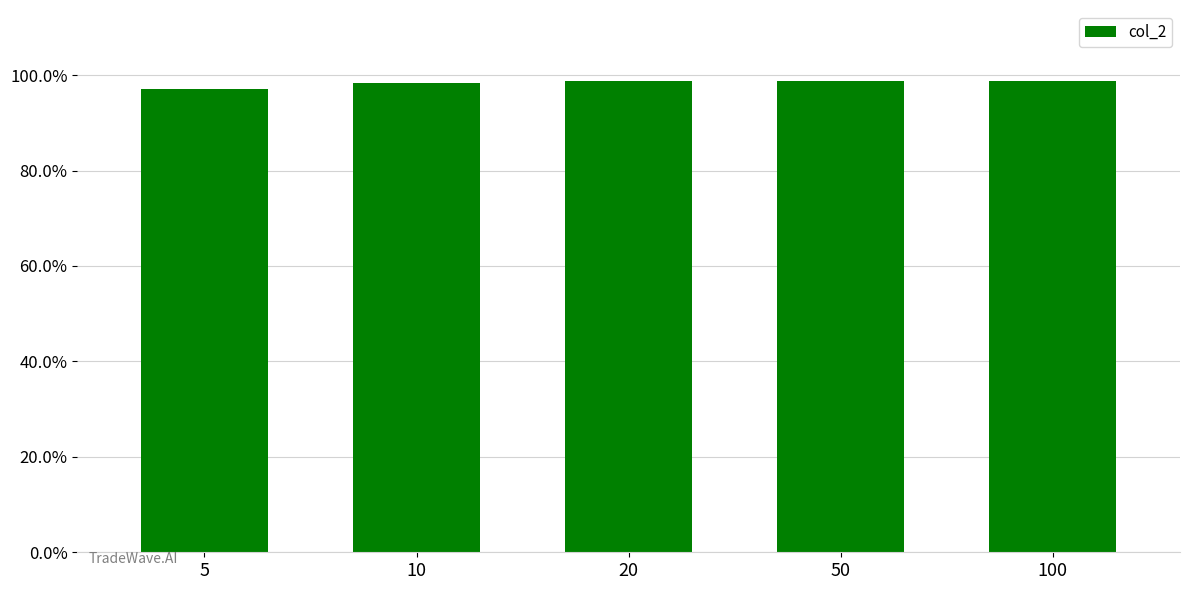

Is it true that the value at 20 is 1.3?

False